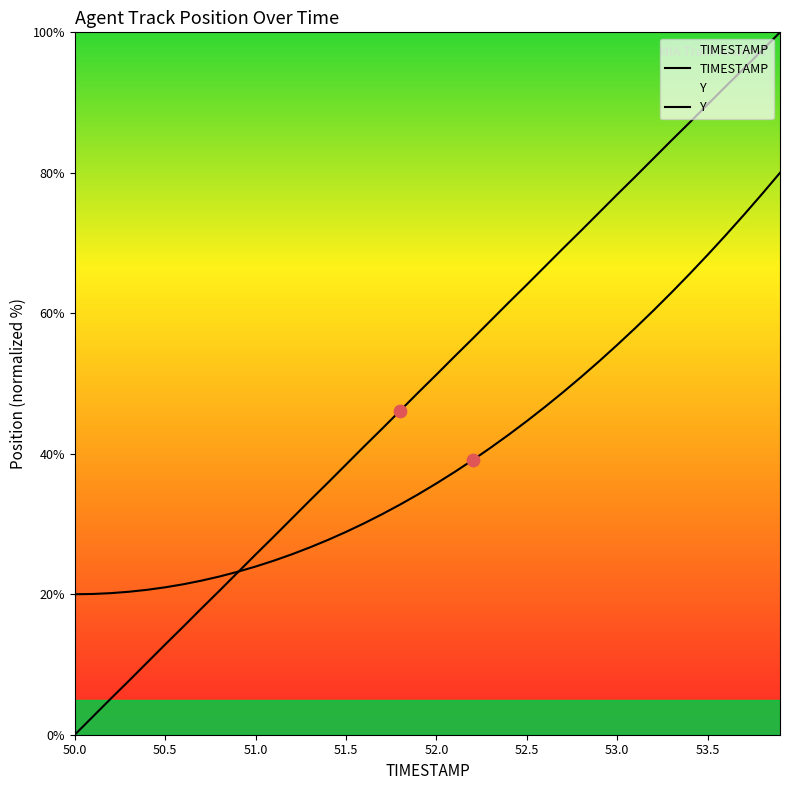

Between 50.6 and 50.8, which is larger?

50.8